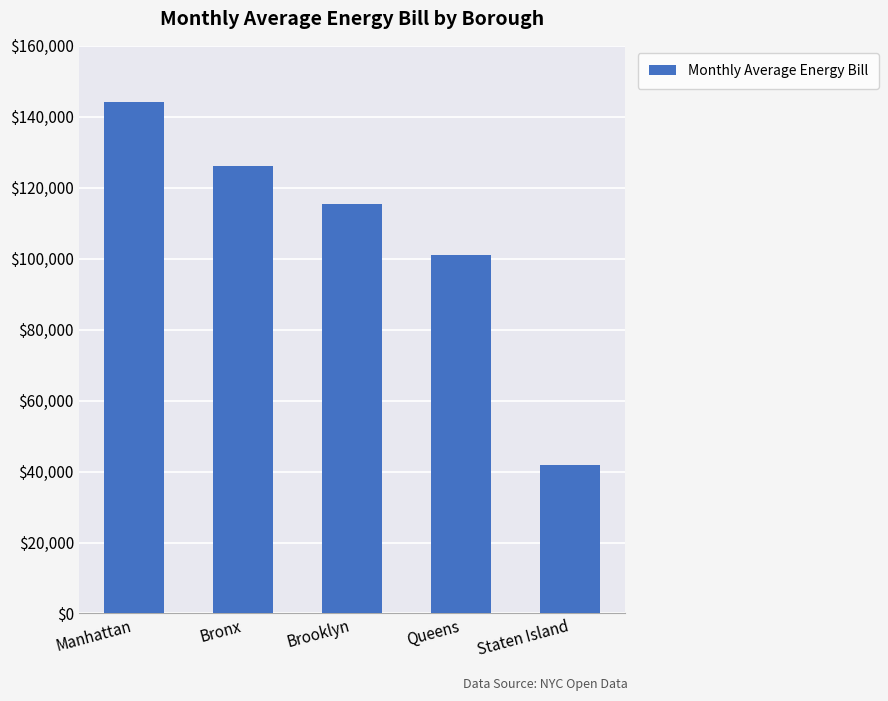

Is it true that the value at Brooklyn is 55327.7?

False